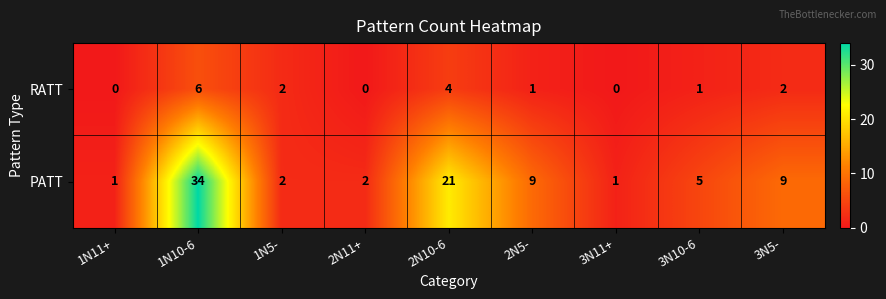

What is the difference between the RATT values at 3N11+ and 1N10-6?

6